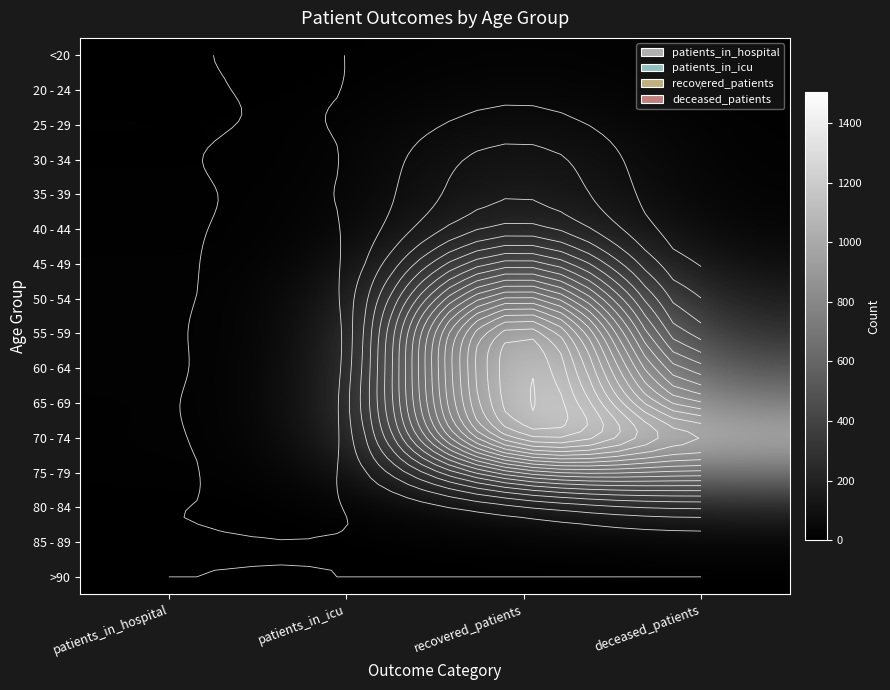

At patients_in_icu, list the series in order from smallest to largest.

<20, >90, 20 - 24, 80 - 84, 85 - 89, 30 - 34, 25 - 29, 40 - 44, 35 - 39, 45 - 49, 75 - 79, 55 - 59, 50 - 54, 60 - 64, 70 - 74, 65 - 69